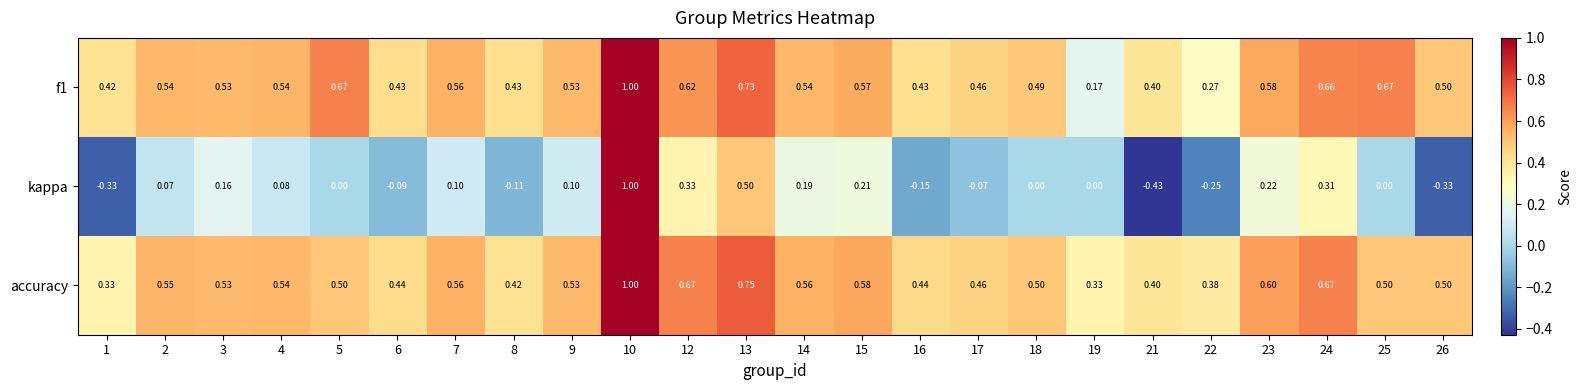

Which series has the widest spread of values?

kappa